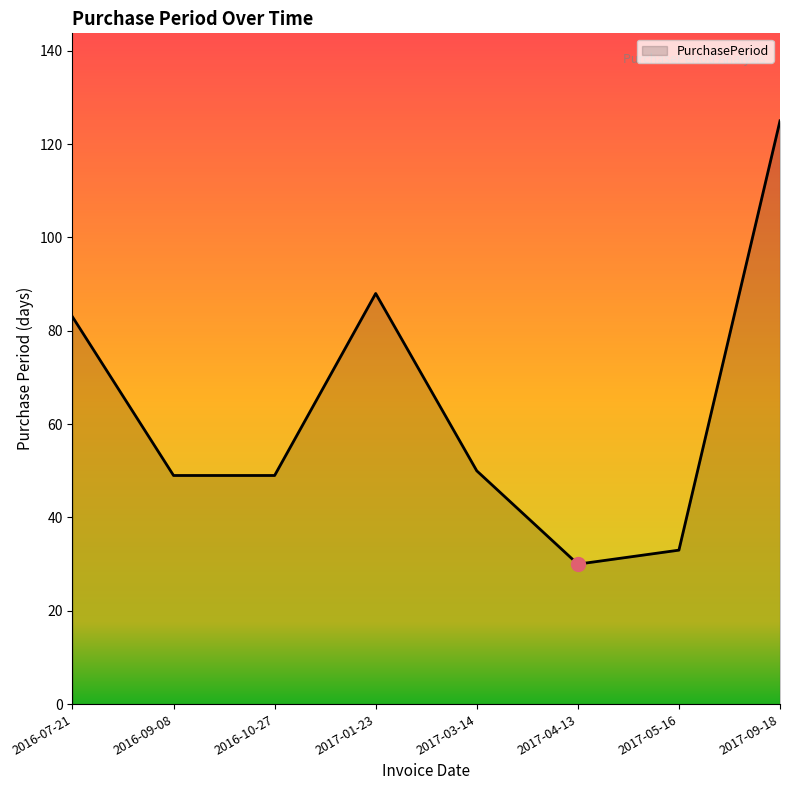

What is the ratio of the value at 2016-07-21 to the value at 2017-09-18?

0.7